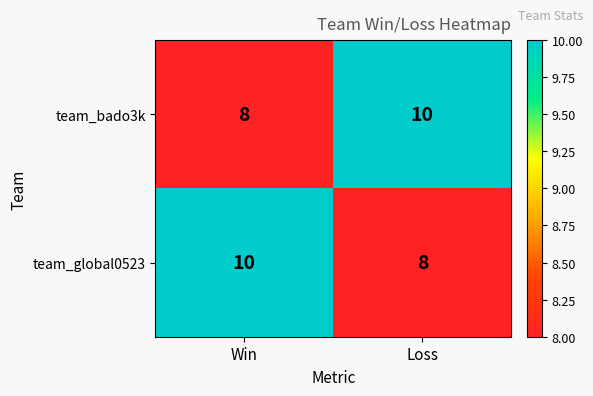

What is the sum of the team_global0523 values at Loss and Win?

18